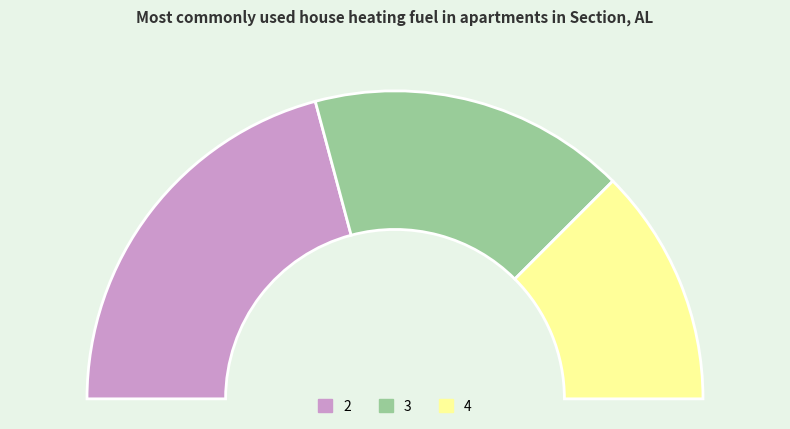

Which category has the smallest portion of the pie?

4